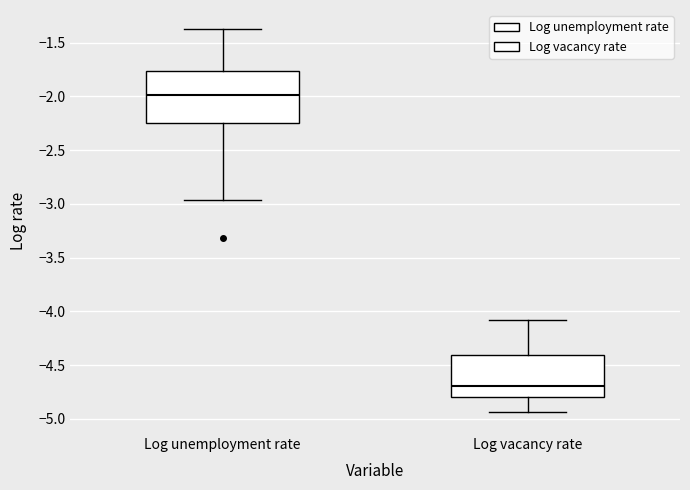

Comparing the boxes themselves (not the whiskers), which one is the tallest?

Log unemployment rate